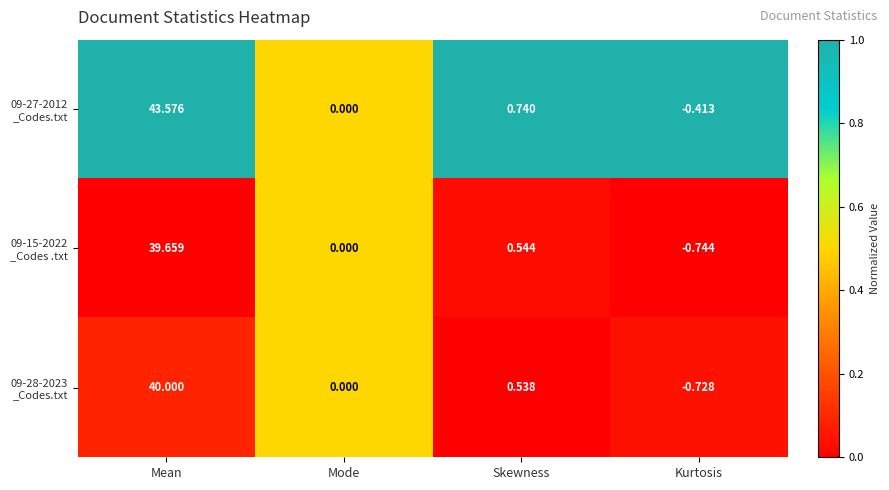

At which category is the sum across all series the highest?

Mean